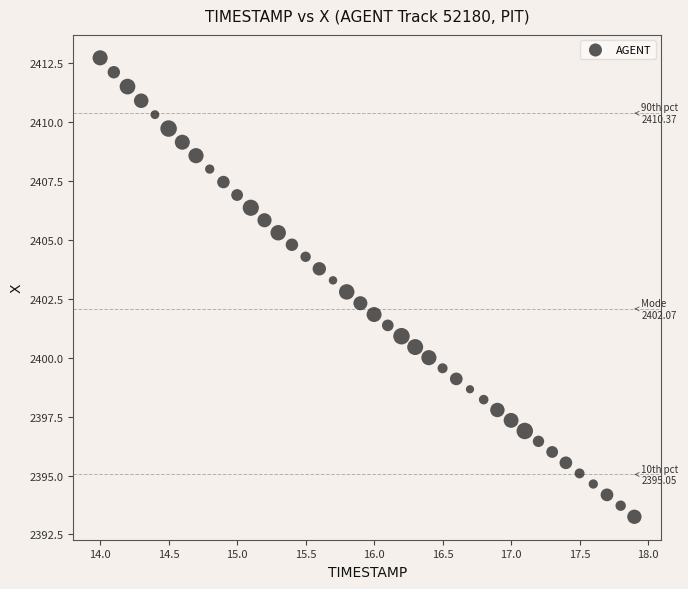

What is the range of Y values (max minus min)?

19.5